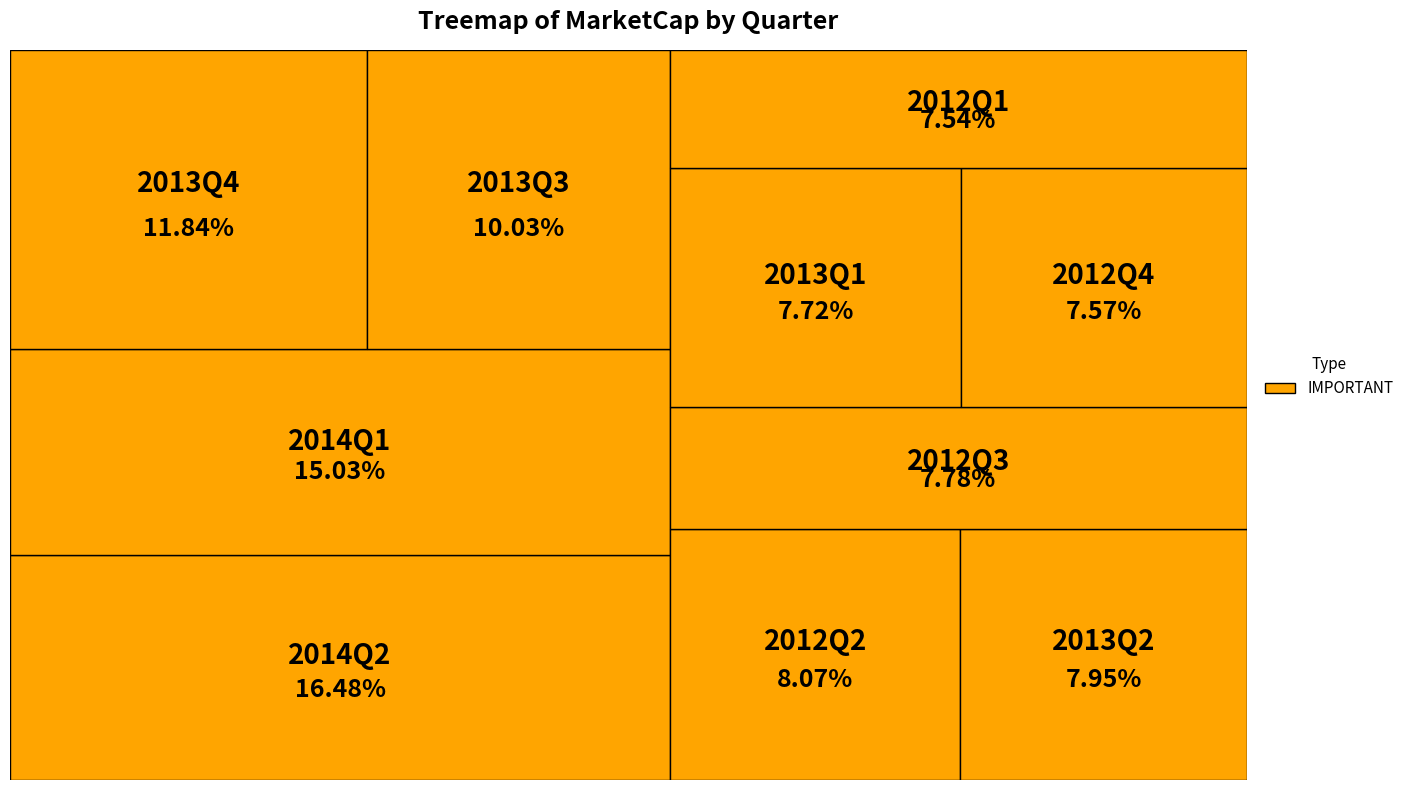

Which has a higher value, 2014Q2 or 2013Q2?

2014Q2